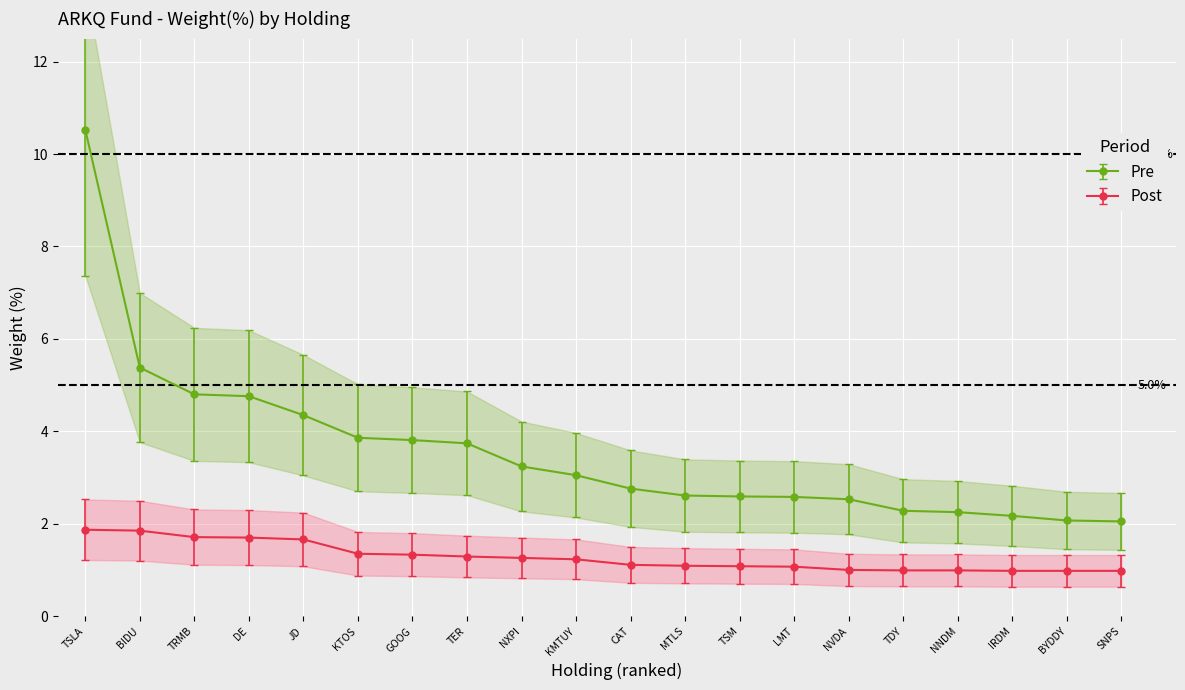

The value of Pre at IRDM is 2.2. True or false?

True